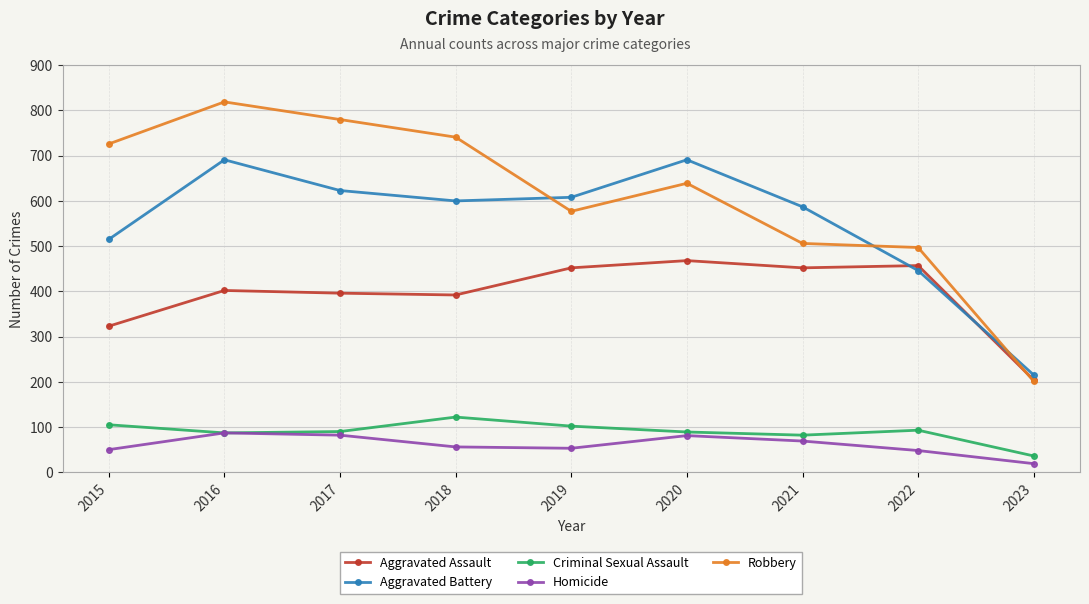

What are all the series names shown in the legend?

Aggravated Assault, Aggravated Battery, Criminal Sexual Assault, Homicide, Robbery